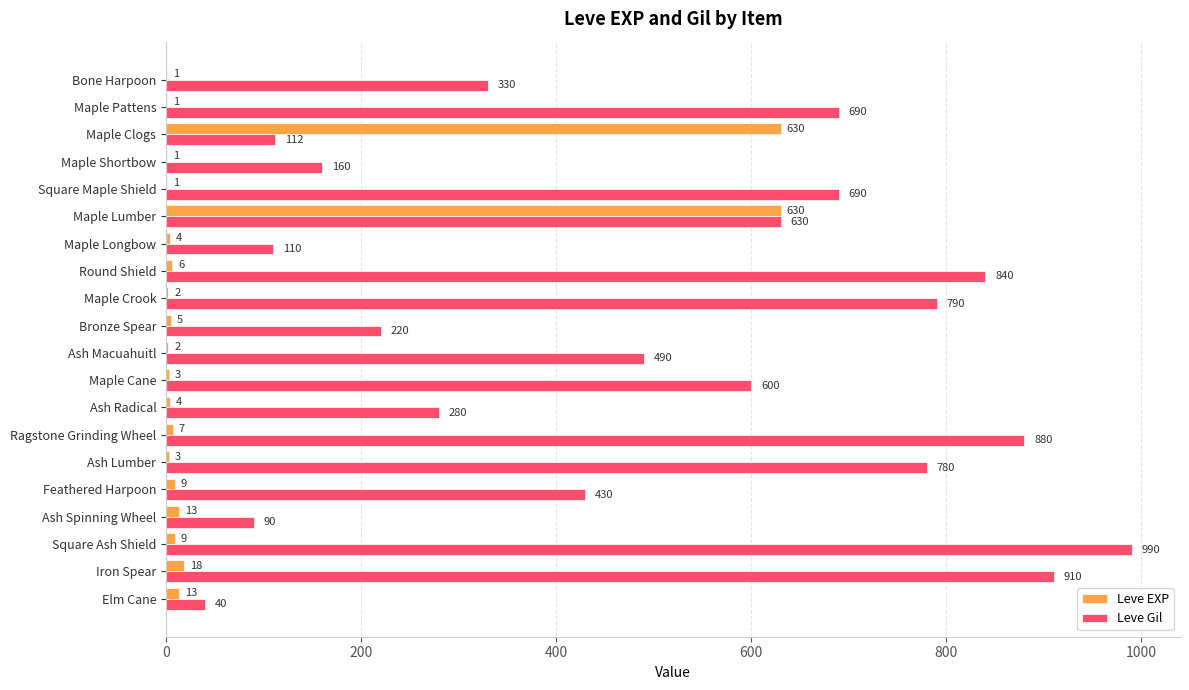

Where is Leve EXP nearest to the value 315?

Iron Spear